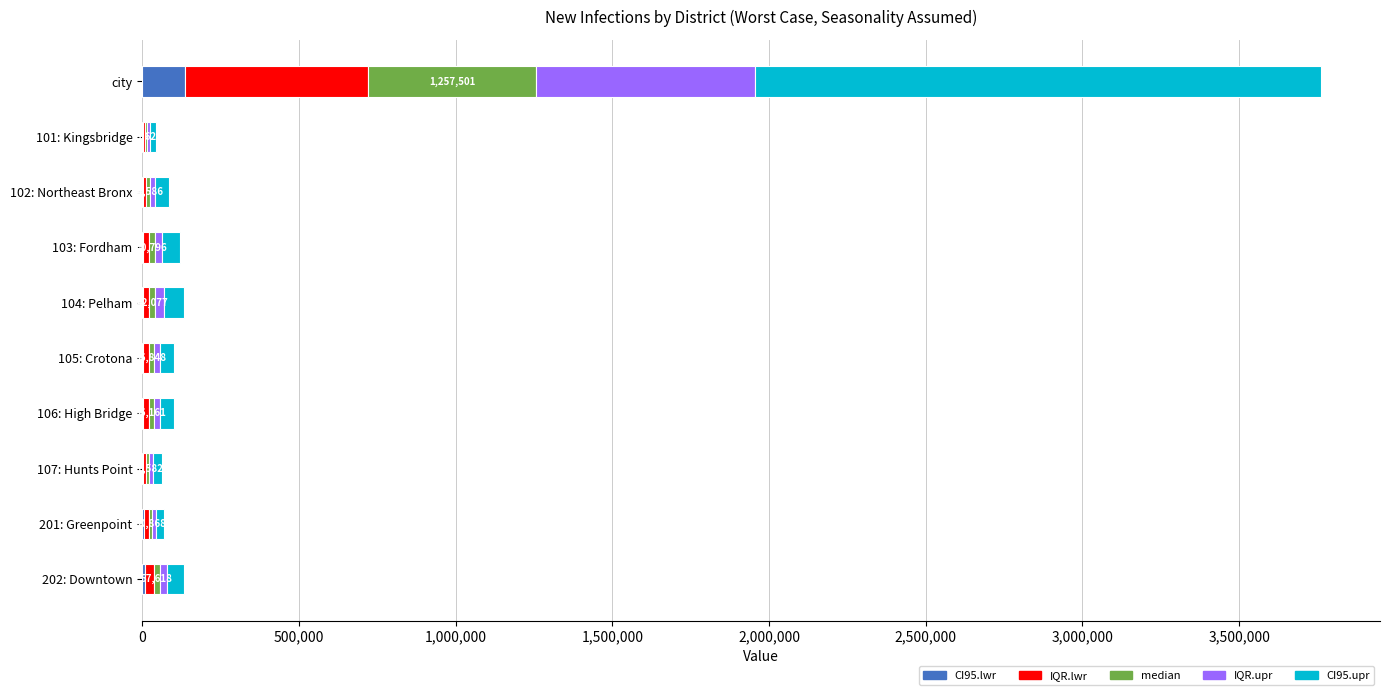

At which label does CI95.lwr reach its peak?

city